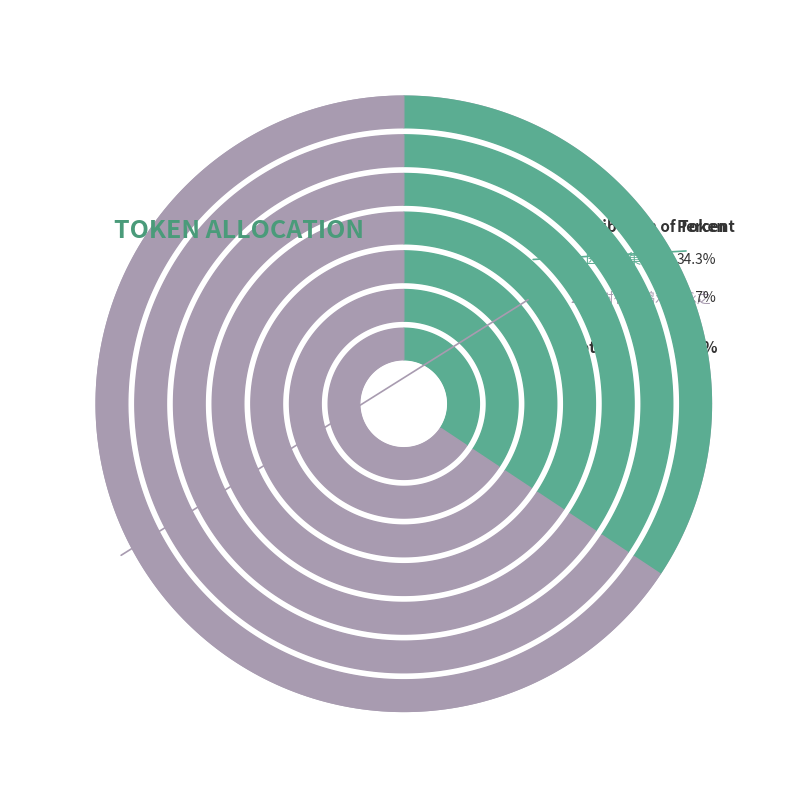

How many slices are in this pie chart?

2